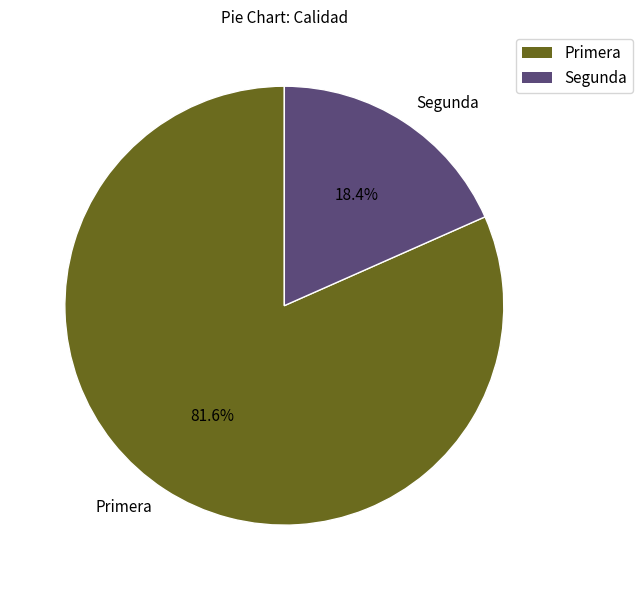

To the nearest percent, what percentage of the pie is Primera?

82%